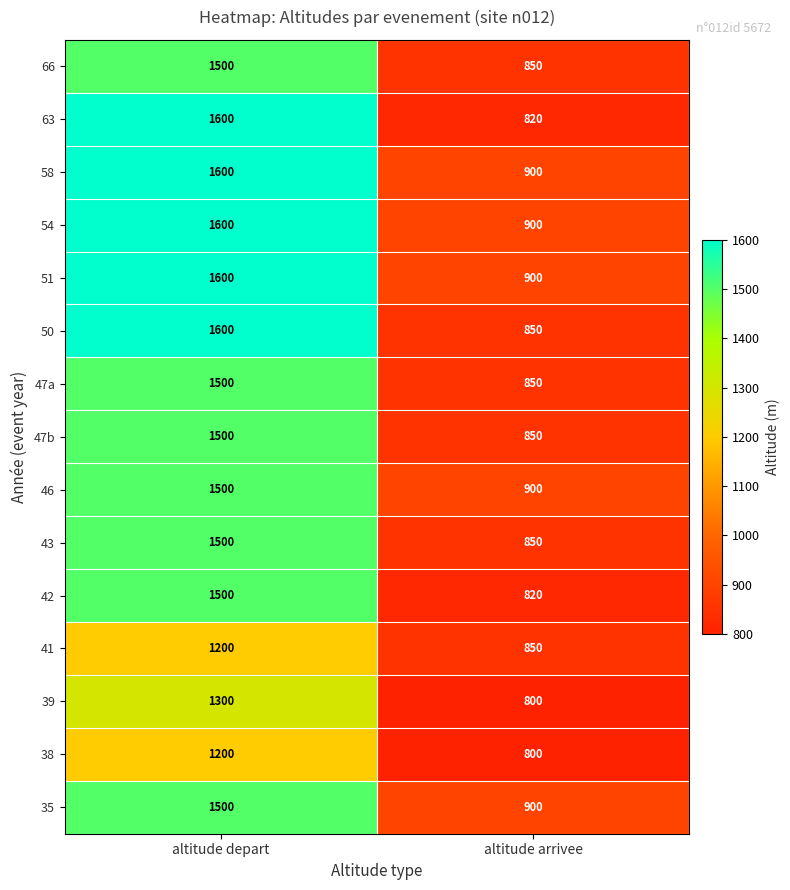

Which label corresponds to the smallest value in the chart?

altitude arrivee